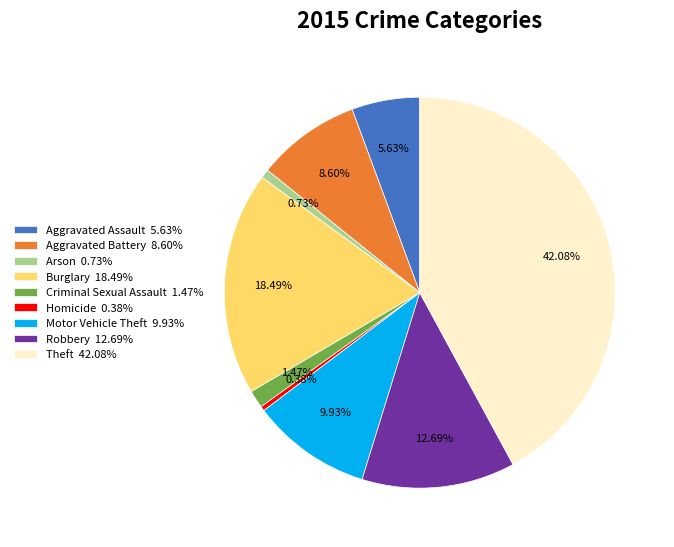

Does any single category account for the majority?

No